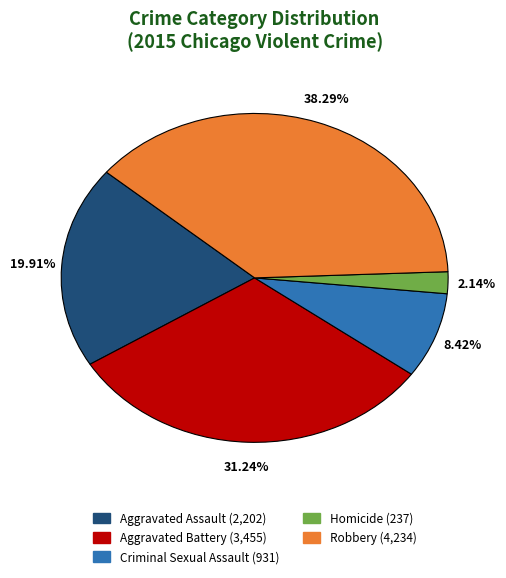

What is the smallest slice in the pie chart?

Homicide